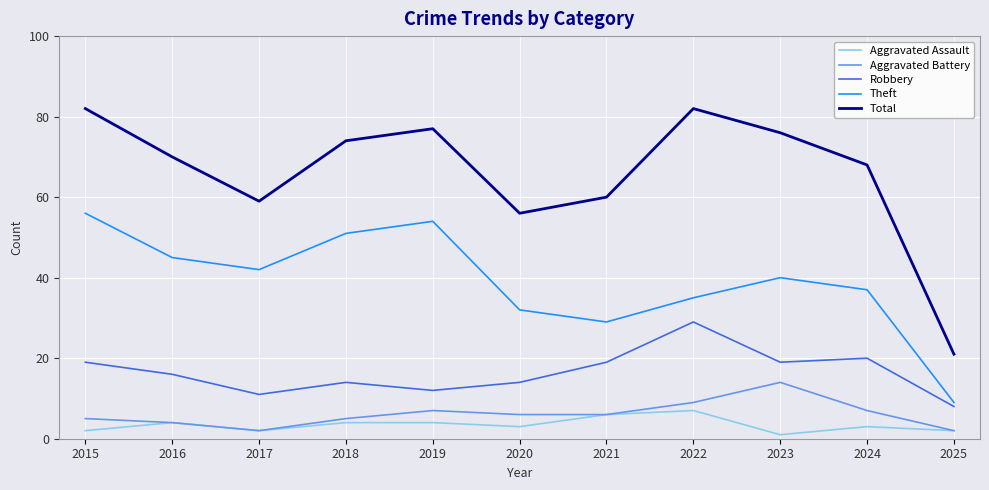

Is this an area chart (filled region under the line)?

No